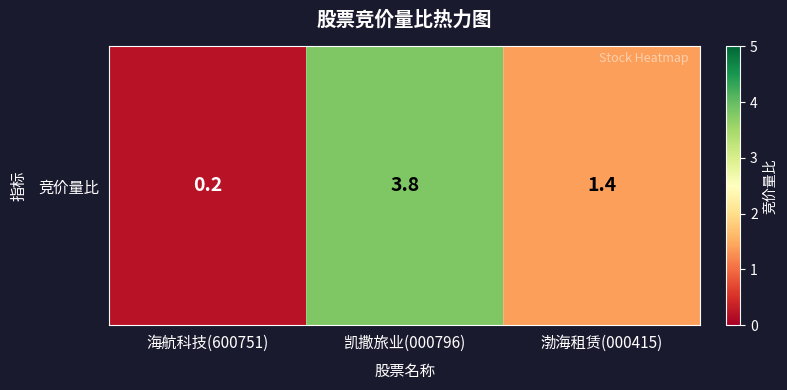

Reading right to left, transcribe all the data shown in this chart.

渤海租赁(000415)=1.4	凯撒旅业(000796)=3.8	海航科技(600751)=0.2